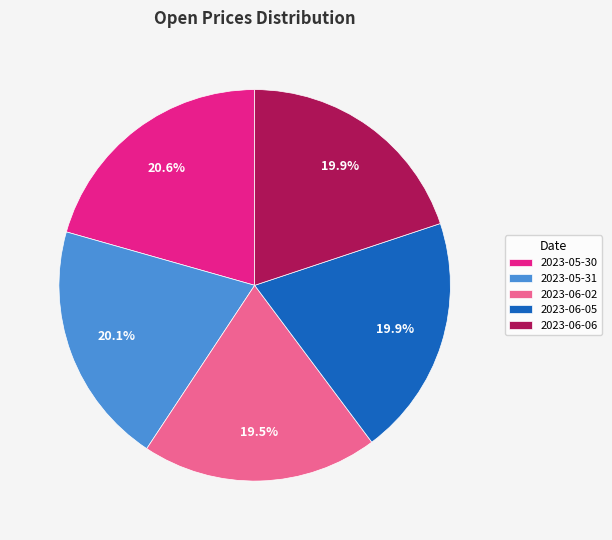

Is it true that 2023-06-02 is 5% of the pie?

False